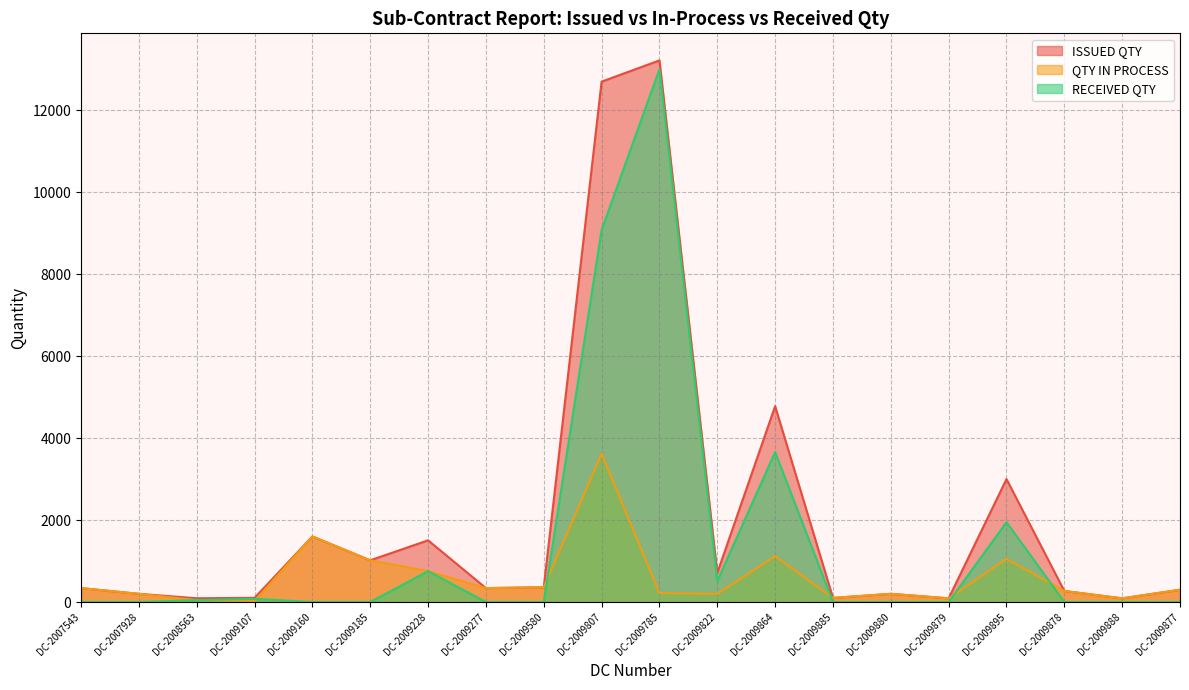

What is the lowest value of the ISSUED QTY series?

90